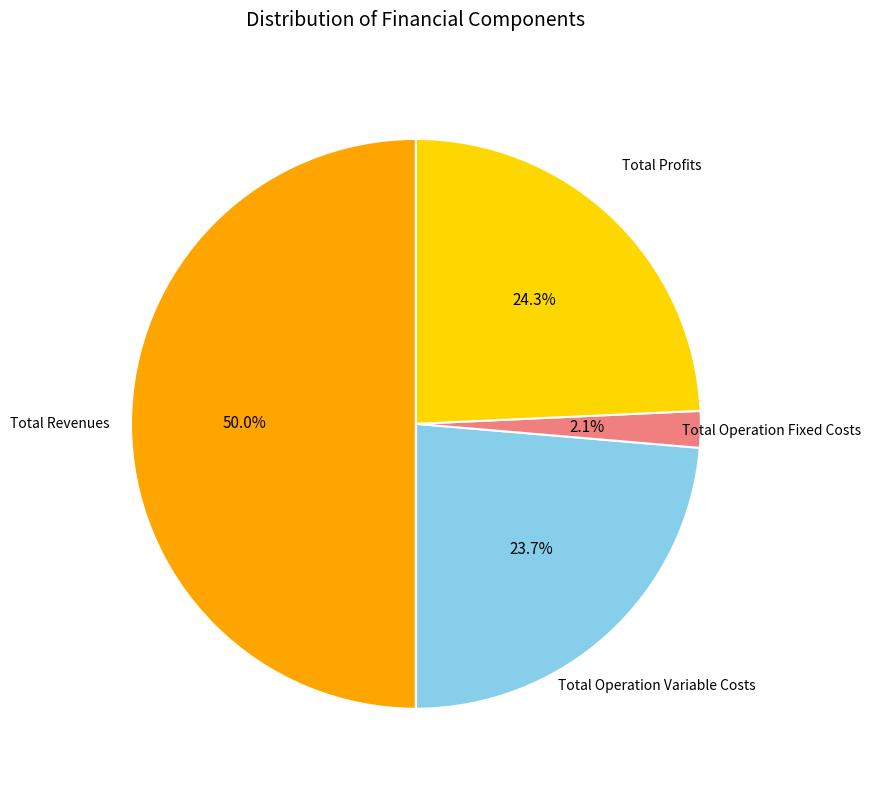

How many slices are in this pie chart?

4